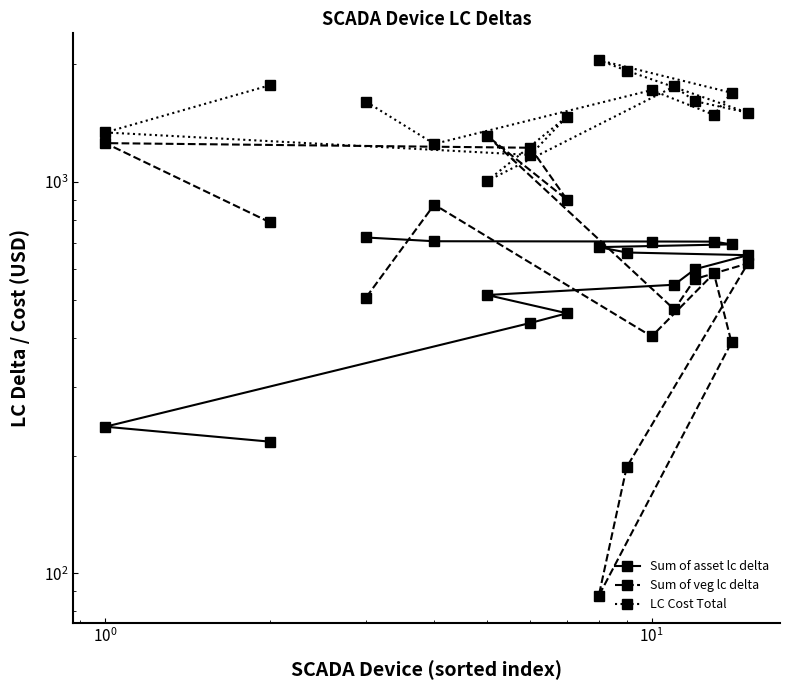

How many intersections are there between Sum of asset lc delta and Sum of veg lc delta?

3